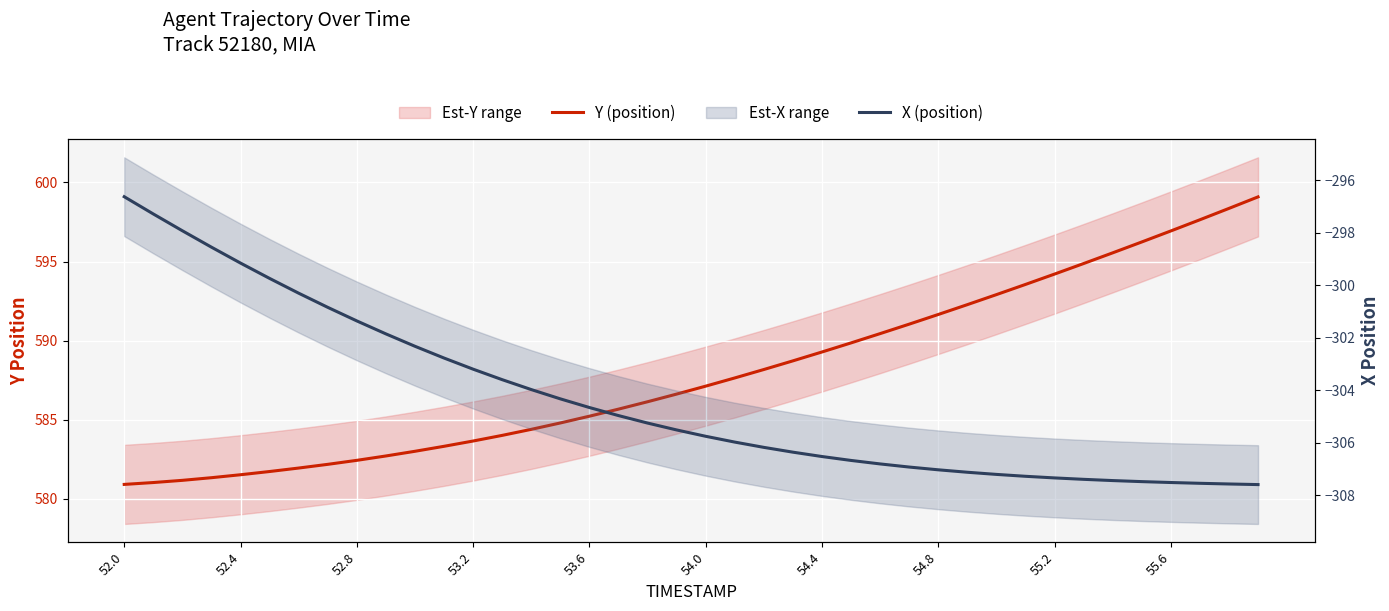

What position from the right is 54.0?

35